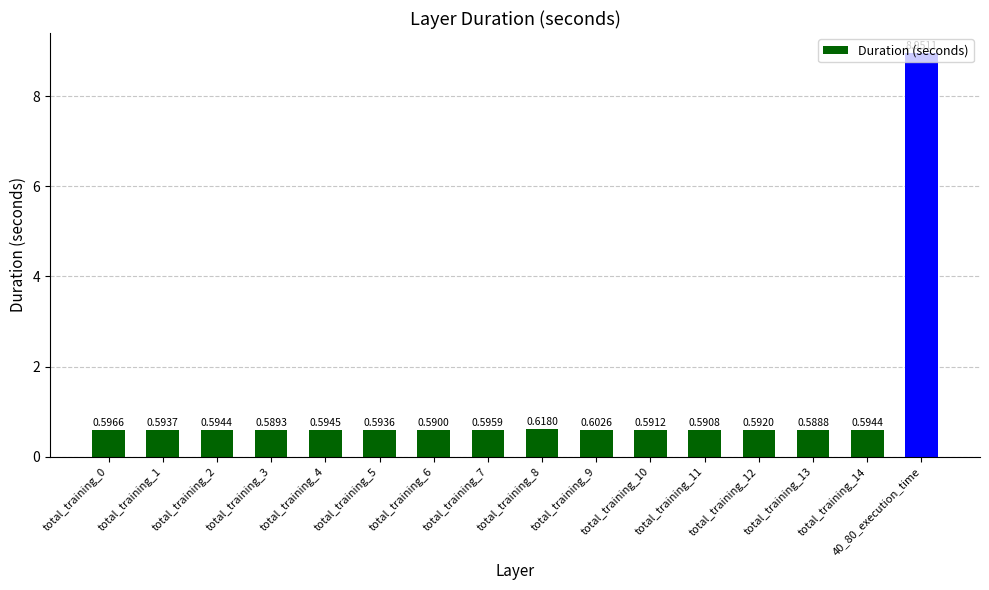

Which label corresponds to the largest value in the chart?

40_80_execution_time